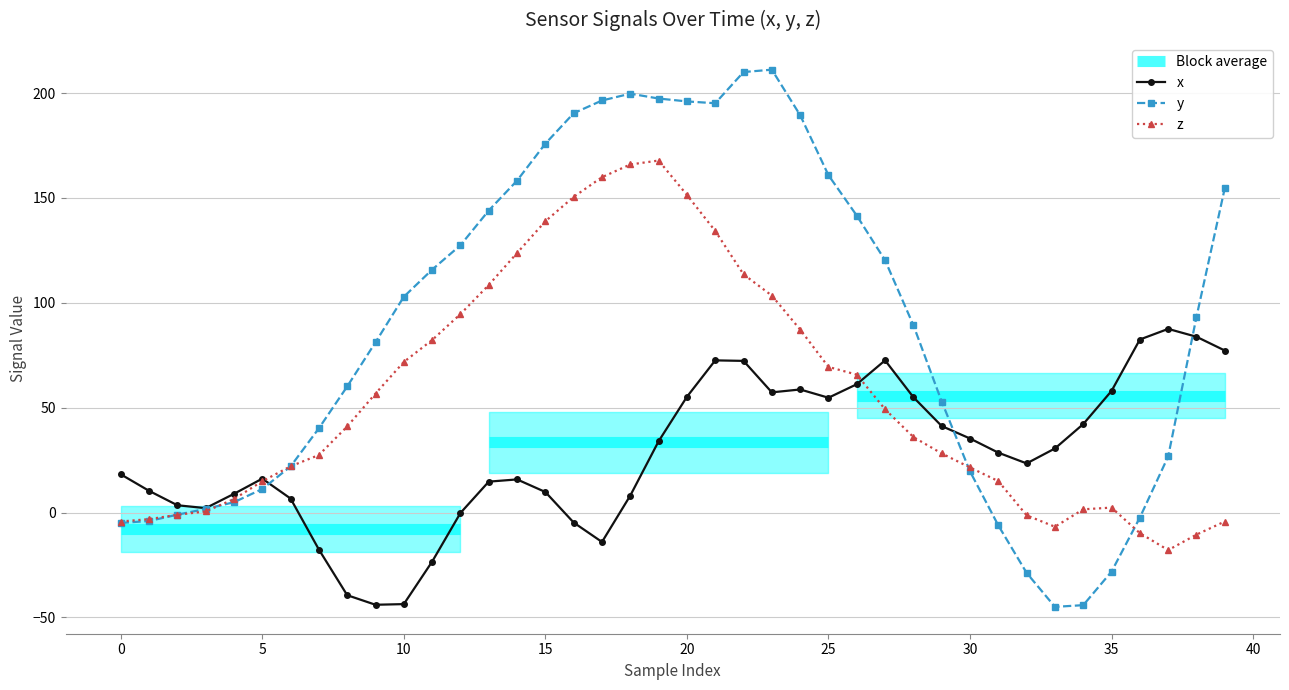

What is the difference between the maximum and minimum values in the x series?

131.5